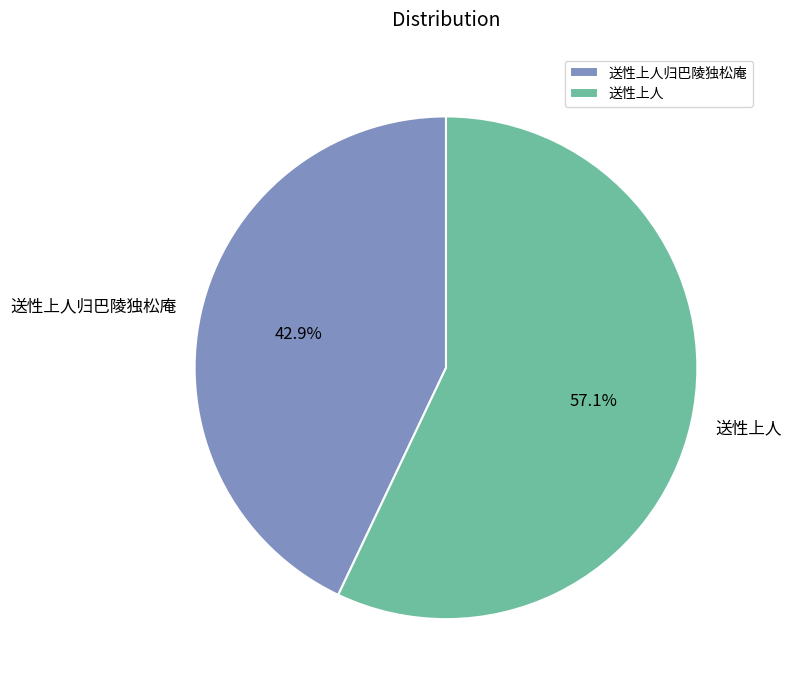

To the nearest percent, what is the difference between the 送性上人 and 送性上人归巴陵独松庵 slice percentages?

14%